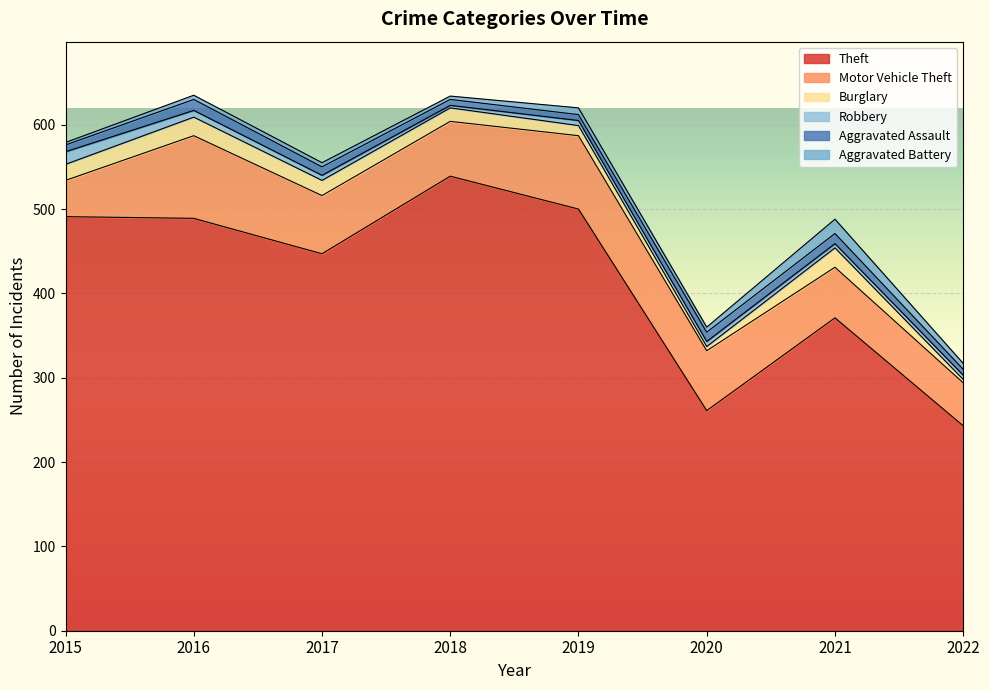

Which category has the highest value in the Aggravated Battery series?

2021